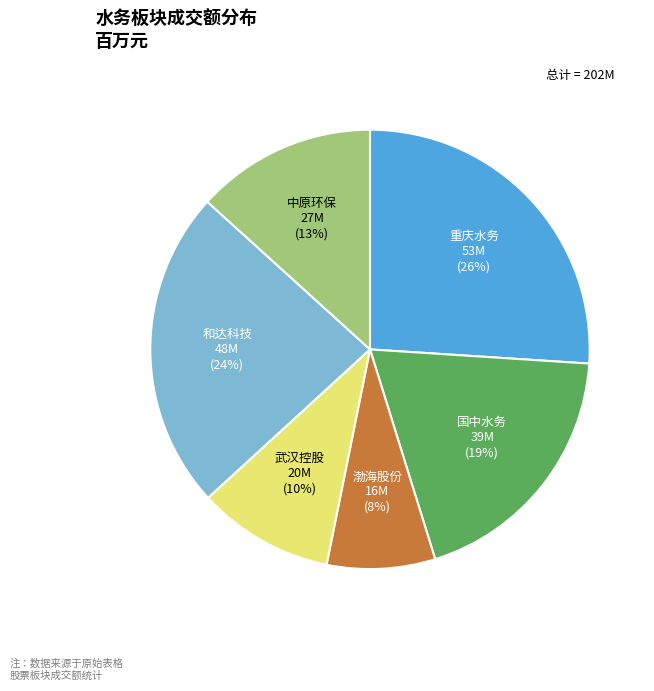

To the nearest percent, what portion does 中原环保 represent?

13%